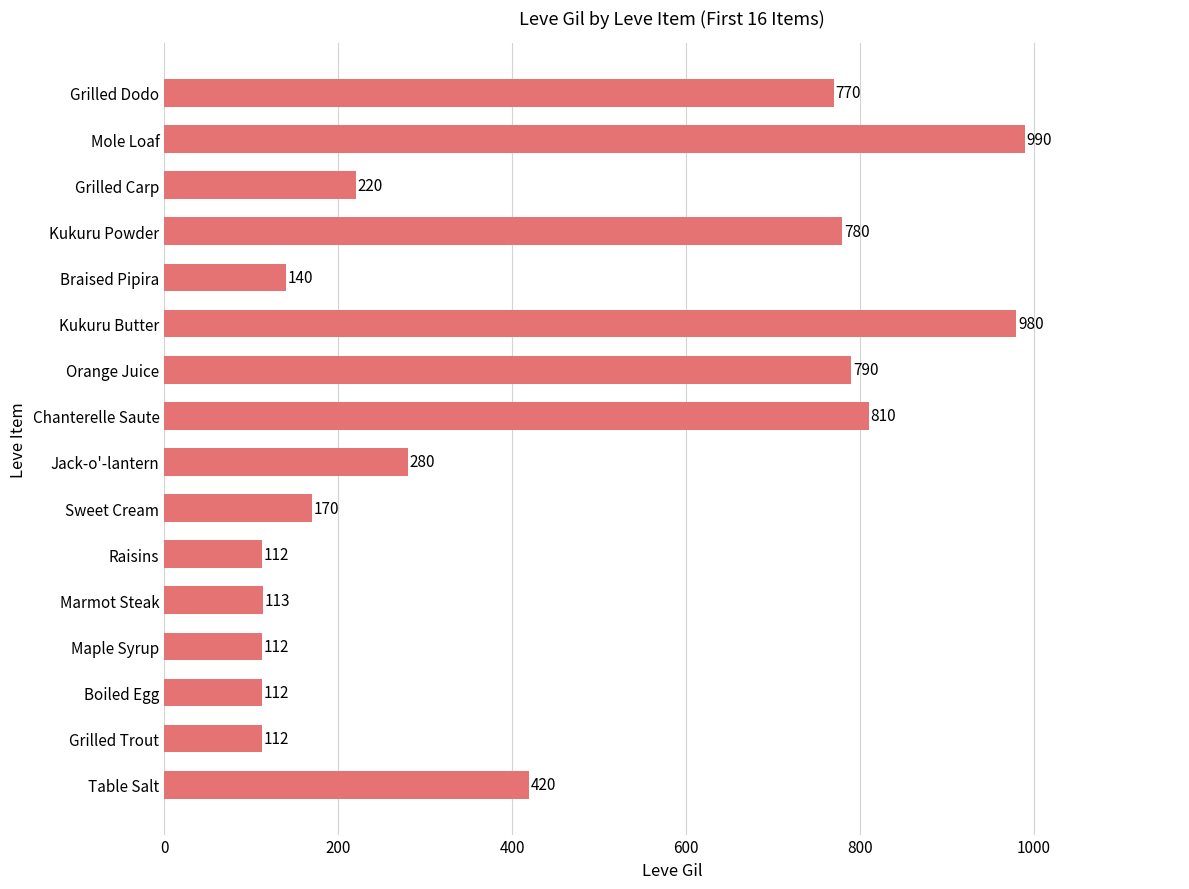

The value at Grilled Trout is 72. True or false?

False